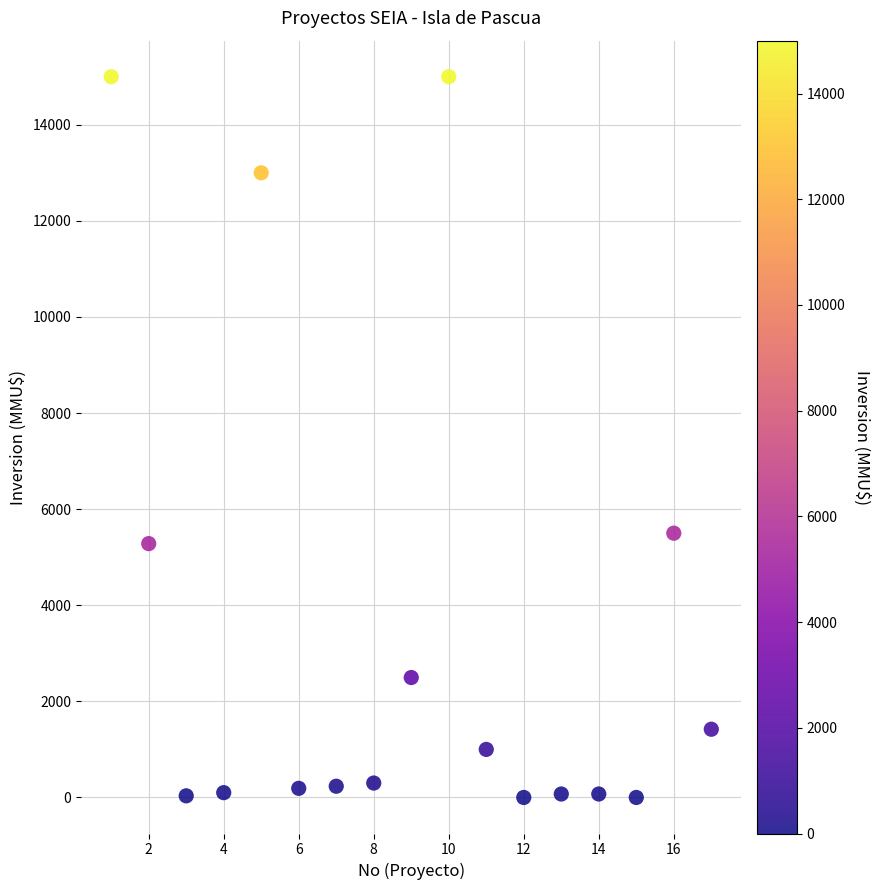

What Y value in the scatter plot is closest to 7500?

5500